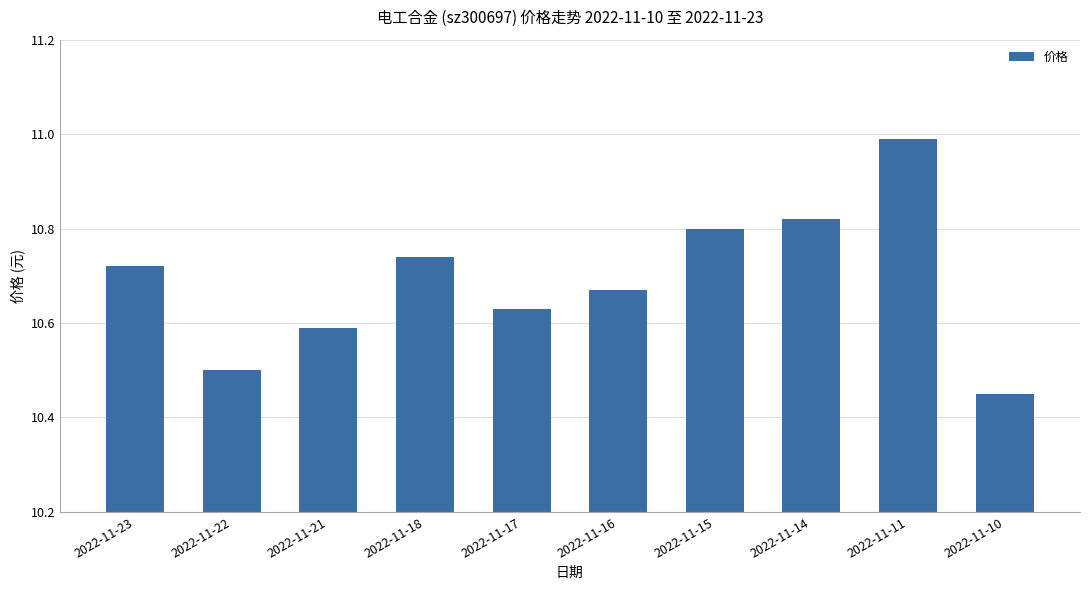

At which label is the value closest to 10?

2022-11-10